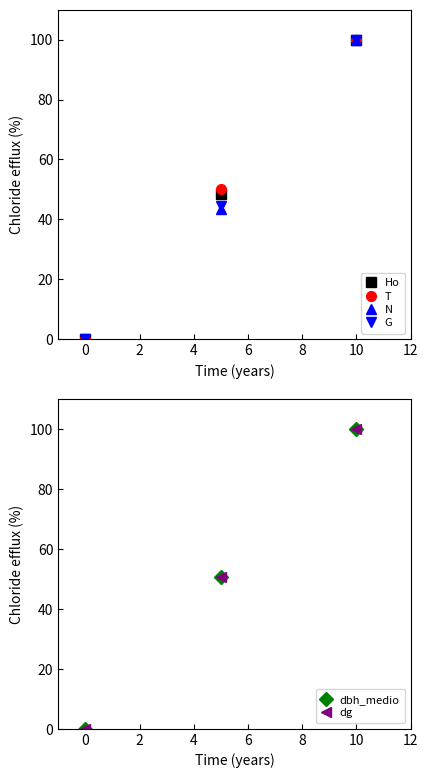

Does the chart have visible grid lines?

No